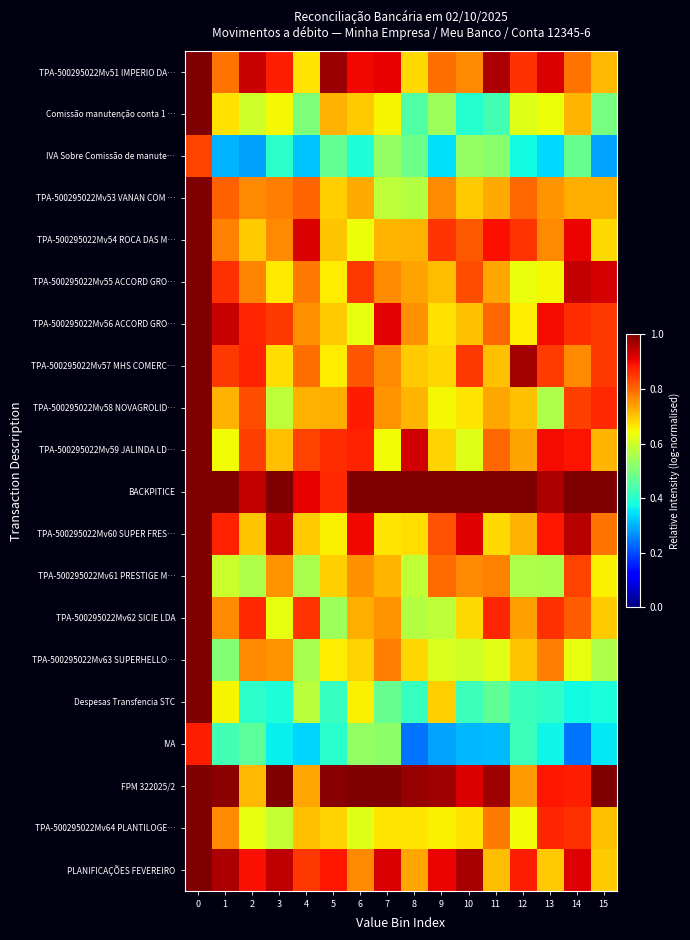

Reading left to right, extract all data points from this chart.

row_0: 0=1.0	1=0.8	2=0.9	3=0.9	4=0.7	5=1.0	6=0.9	7=0.9	8=0.7	9=0.8	10=0.8	11=1.0	12=0.9	13=0.9	14=0.8	15=0.7
row_1: 0=1.0	1=0.7	2=0.6	3=0.6	4=0.5	5=0.7	6=0.7	7=0.7	8=0.4	9=0.5	10=0.4	11=0.4	12=0.6	13=0.6	14=0.7	15=0.5
row_2: 0=0.8	1=0.3	2=0.3	3=0.4	4=0.3	5=0.5	6=0.4	7=0.5	8=0.5	9=0.3	10=0.5	11=0.5	12=0.4	13=0.3	14=0.5	15=0.3
row_3: 0=1.0	1=0.8	2=0.8	3=0.8	4=0.8	5=0.7	6=0.7	7=0.6	8=0.6	9=0.8	10=0.7	11=0.7	12=0.8	13=0.8	14=0.7	15=0.7
row_4: 0=1.0	1=0.8	2=0.7	3=0.8	4=0.9	5=0.7	6=0.6	7=0.7	8=0.7	9=0.9	10=0.8	11=0.9	12=0.9	13=0.8	14=0.9	15=0.7
row_5: 0=1.0	1=0.9	2=0.8	3=0.7	4=0.8	5=0.7	6=0.8	7=0.8	8=0.7	9=0.7	10=0.8	11=0.7	12=0.6	13=0.6	14=0.9	15=0.9
row_6: 0=1.0	1=0.9	2=0.9	3=0.8	4=0.8	5=0.7	6=0.6	7=0.9	8=0.8	9=0.7	10=0.7	11=0.8	12=0.7	13=0.9	14=0.9	15=0.8
row_7: 0=1.0	1=0.8	2=0.9	3=0.7	4=0.8	5=0.7	6=0.8	7=0.8	8=0.7	9=0.7	10=0.8	11=0.7	12=1.0	13=0.8	14=0.8	15=0.9
row_8: 0=1.0	1=0.7	2=0.8	3=0.6	4=0.7	5=0.7	6=0.9	7=0.8	8=0.7	9=0.6	10=0.7	11=0.7	12=0.7	13=0.6	14=0.8	15=0.9
row_9: 0=1.0	1=0.6	2=0.8	3=0.7	4=0.8	5=0.9	6=0.9	7=0.6	8=0.9	9=0.7	10=0.6	11=0.8	12=0.7	13=0.9	14=0.9	15=0.7
row_10: 0=1.0	1=1.0	2=0.9	3=1.0	4=0.9	5=0.9	6=1.0	7=1.0	8=1.0	9=1.0	10=1.0	11=1.0	12=1.0	13=1.0	14=1.0	15=1.0
row_11: 0=1.0	1=0.9	2=0.7	3=0.9	4=0.7	5=0.7	6=0.9	7=0.7	8=0.7	9=0.8	10=0.9	11=0.7	12=0.7	13=0.9	14=1.0	15=0.8
row_12: 0=1.0	1=0.6	2=0.6	3=0.8	4=0.6	5=0.7	6=0.8	7=0.7	8=0.6	9=0.8	10=0.8	11=0.8	12=0.6	13=0.6	14=0.8	15=0.7
row_13: 0=1.0	1=0.8	2=0.9	3=0.6	4=0.9	5=0.5	6=0.7	7=0.8	8=0.6	9=0.6	10=0.7	11=0.9	12=0.7	13=0.9	14=0.8	15=0.7
row_14: 0=1.0	1=0.5	2=0.8	3=0.8	4=0.6	5=0.7	6=0.7	7=0.8	8=0.7	9=0.6	10=0.6	11=0.6	12=0.7	13=0.8	14=0.6	15=0.6
row_15: 0=1.0	1=0.7	2=0.4	3=0.4	4=0.6	5=0.4	6=0.7	7=0.5	8=0.4	9=0.7	10=0.4	11=0.5	12=0.4	13=0.4	14=0.4	15=0.4
row_16: 0=0.9	1=0.4	2=0.5	3=0.4	4=0.3	5=0.4	6=0.5	7=0.5	8=0.2	9=0.3	10=0.3	11=0.3	12=0.4	13=0.4	14=0.2	15=0.4
row_17: 0=1.0	1=1.0	2=0.7	3=1.0	4=0.7	5=1.0	6=1.0	7=1.0	8=1.0	9=1.0	10=0.9	11=1.0	12=0.7	13=0.9	14=0.9	15=1.0
row_18: 0=1.0	1=0.8	2=0.6	3=0.6	4=0.7	5=0.7	6=0.6	7=0.7	8=0.7	9=0.7	10=0.7	11=0.8	12=0.6	13=0.9	14=0.9	15=0.7
row_19: 0=1.0	1=1.0	2=0.9	3=0.9	4=0.8	5=0.9	6=0.8	7=0.9	8=0.7	9=0.9	10=1.0	11=0.7	12=0.9	13=0.7	14=0.9	15=0.7